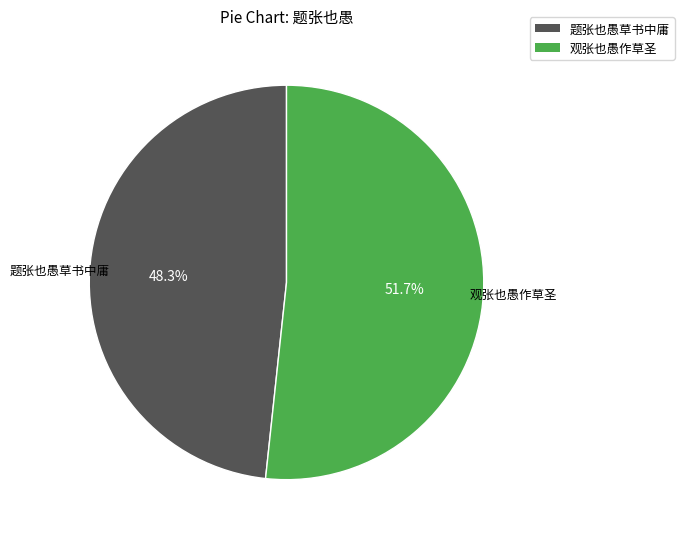

To the nearest percent, what is the difference between the largest and smallest slice percentages?

3%